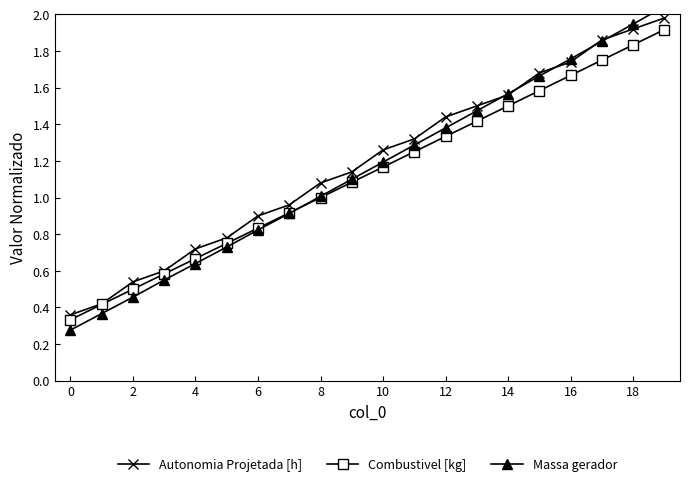

Count the number of categories in the chart.

20